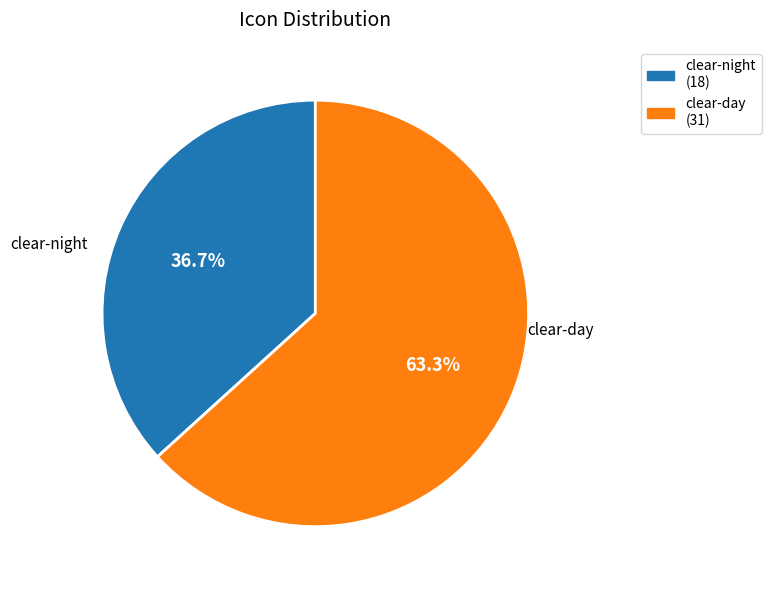

Is it true that clear-night is 29% of the pie?

False